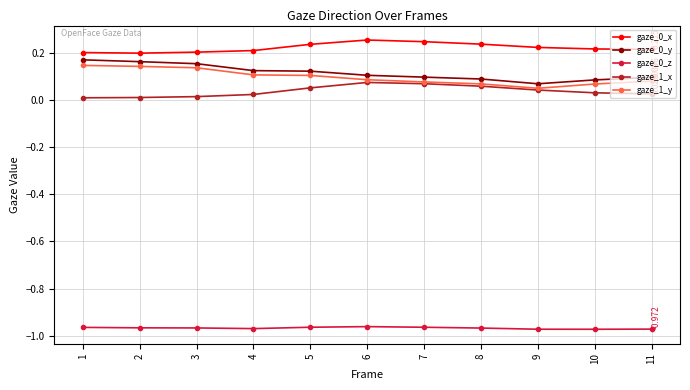

True or false: gaze_0_x and gaze_0_z cross at least once.

False